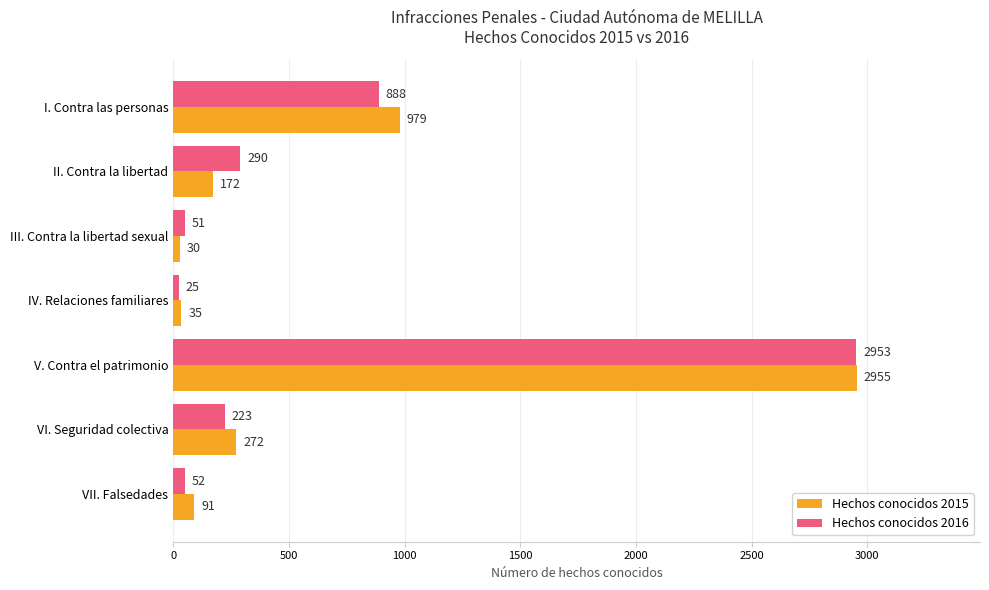

Rank the categories by Hechos conocidos 2016 value from lowest to highest.

IV. Relaciones familiares, III. Contra la libertad sexual, VII. Falsedades, VI. Seguridad colectiva, II. Contra la libertad, I. Contra las personas, V. Contra el patrimonio